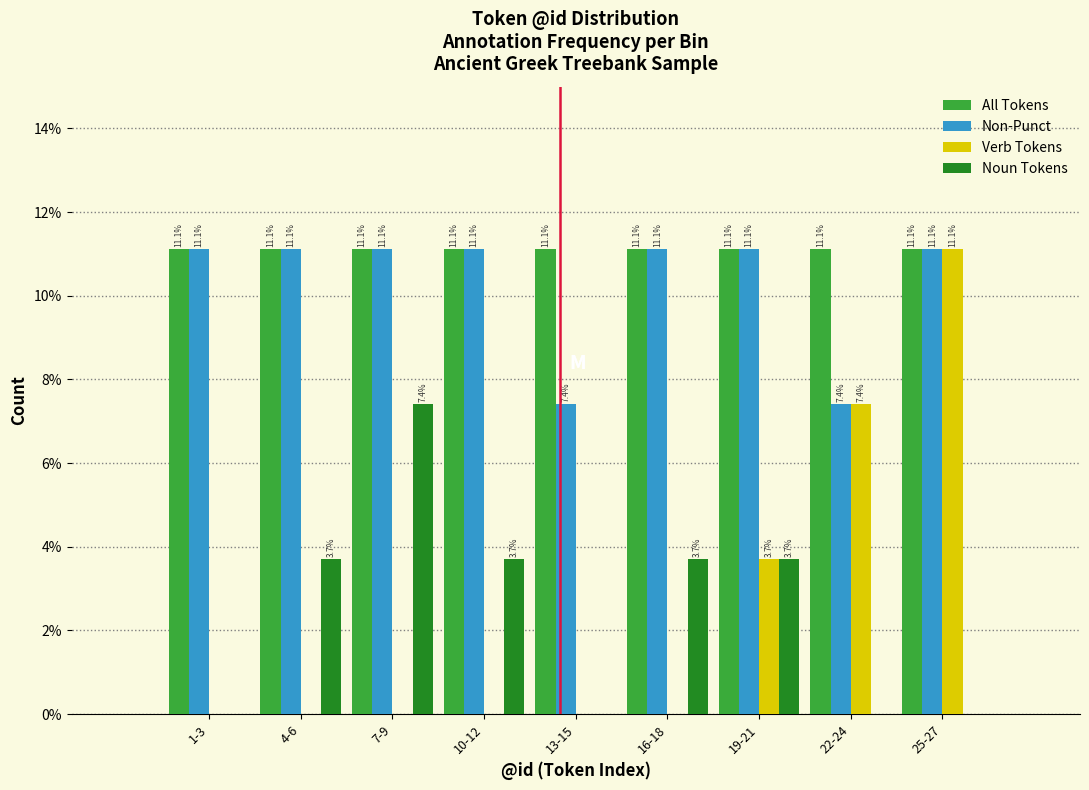

Reading left to right, list all the values displayed in this chart.

All Tokens: 1-3=11.1	4-6=11.1	7-9=11.1	10-12=11.1	13-15=11.1	16-18=11.1	19-21=11.1	22-24=11.1	25-27=11.1
Non-Punct: 1-3=11.1	4-6=11.1	7-9=11.1	10-12=11.1	13-15=7.4	16-18=11.1	19-21=11.1	22-24=7.4	25-27=11.1
Verb Tokens: 1-3=0.0	4-6=0.0	7-9=0.0	10-12=0.0	13-15=0.0	16-18=0.0	19-21=3.7	22-24=7.4	25-27=11.1
Noun Tokens: 1-3=0.0	4-6=3.7	7-9=7.4	10-12=3.7	13-15=0.0	16-18=3.7	19-21=3.7	22-24=0.0	25-27=0.0